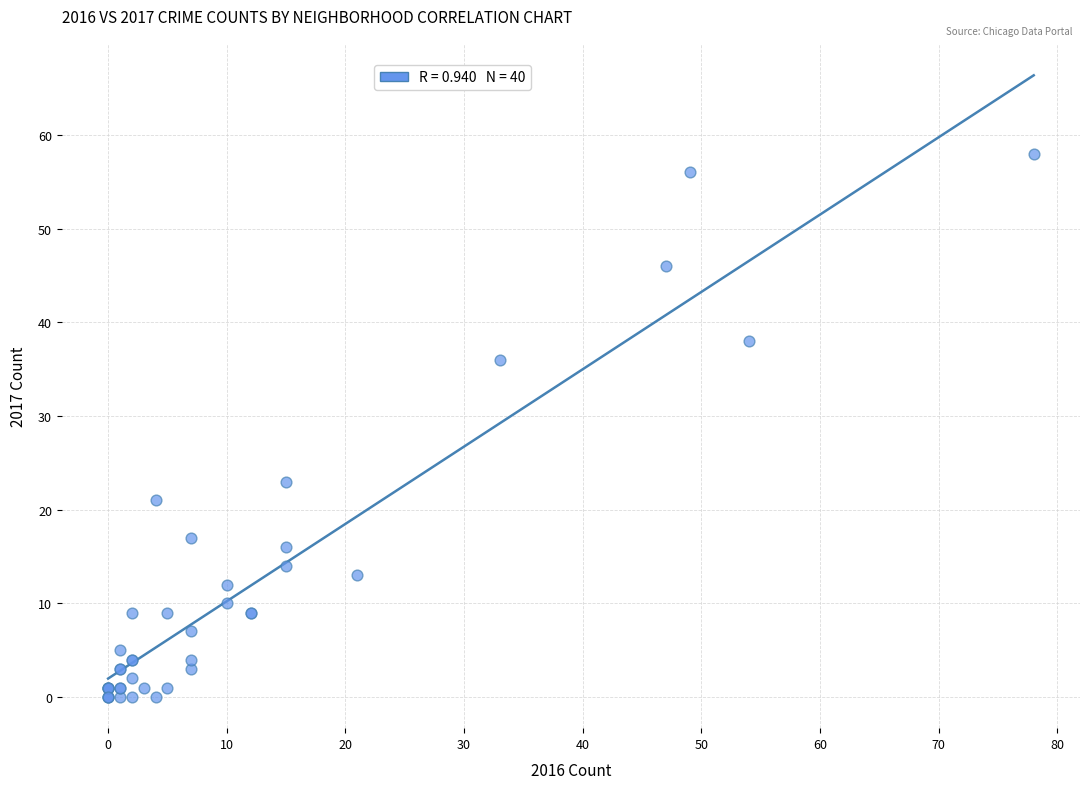

What Y value in the scatter plot is closest to 29?

23